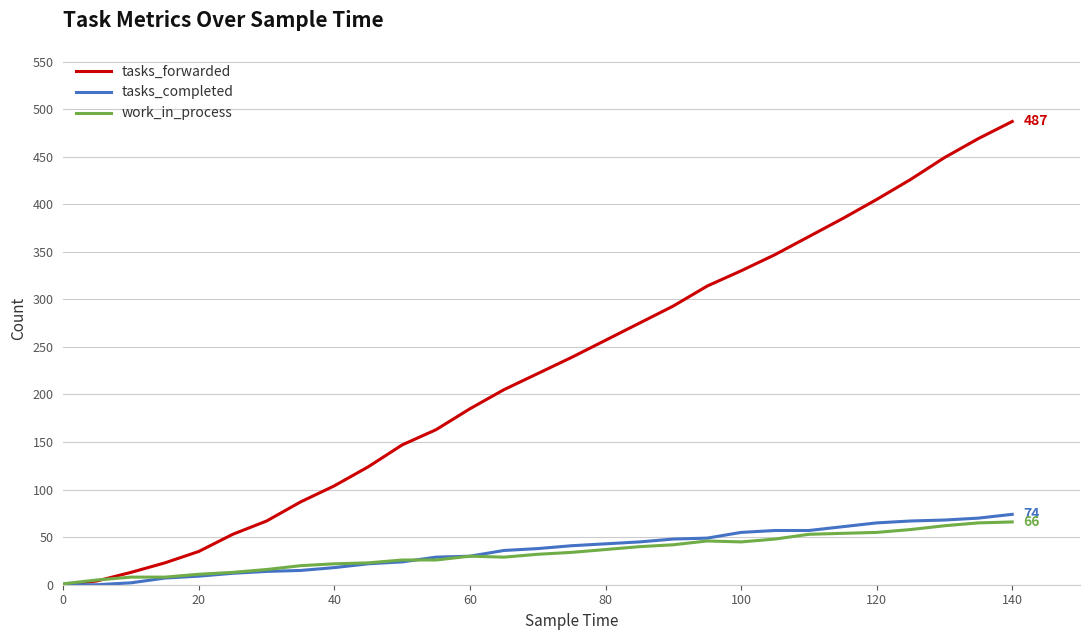

After their last crossing, which series has the higher values: work_in_process or tasks_forwarded?

tasks_forwarded